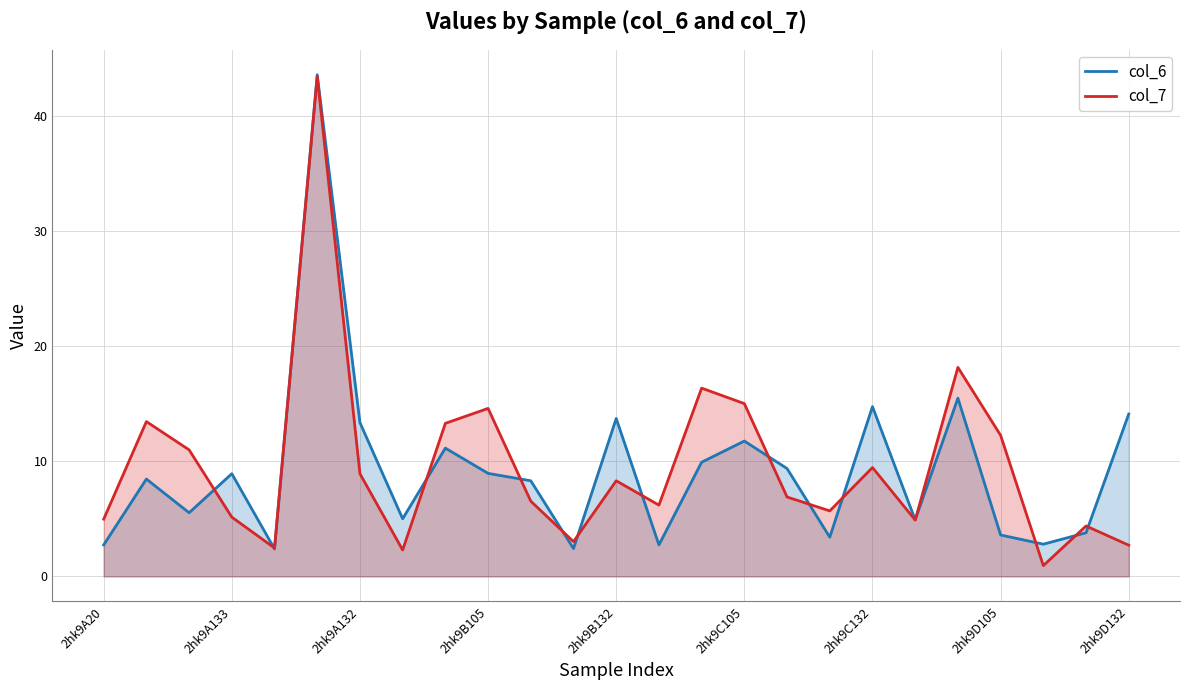

Rank the series at 2hk9A132 from lowest to highest value.

col_7, col_6